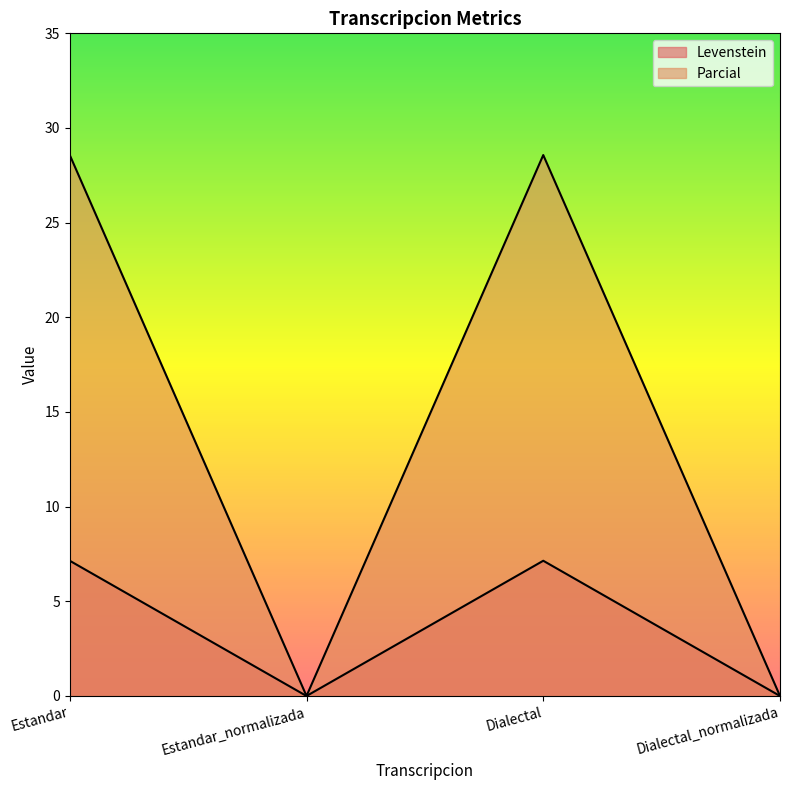

Reading right to left, list all the values displayed in this chart.

Levenstein: 0.0	7.1	0.0	7.1
Parcial: 0.0	28.6	0.0	28.6